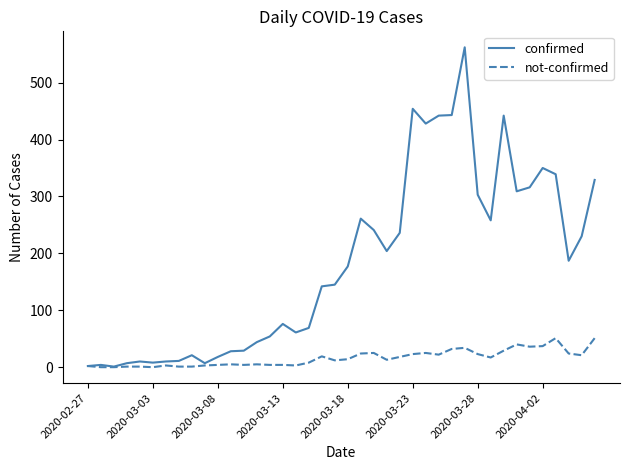

List the series in order of their peak value, lowest first.

not-confirmed, confirmed